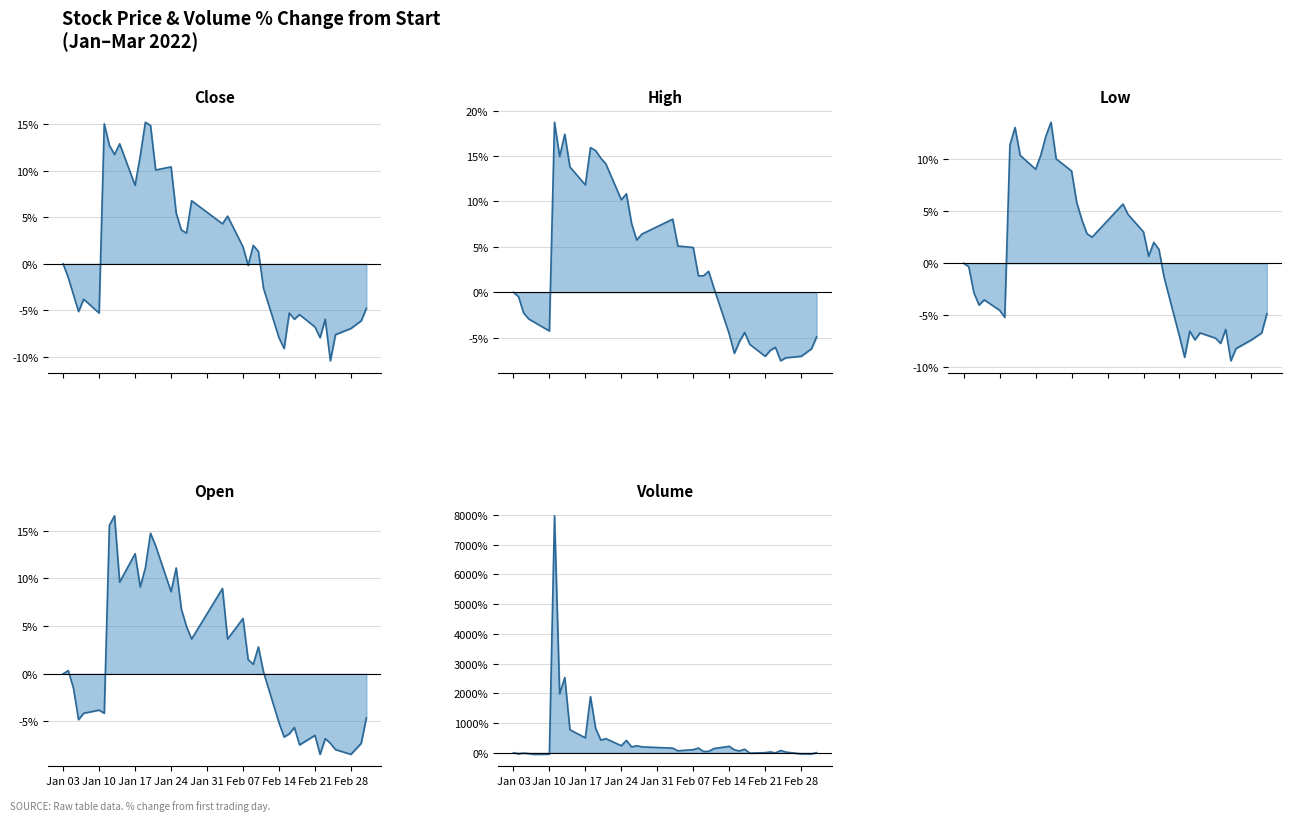

What is the value of the Open line point at the 2nd from the left?

0.3